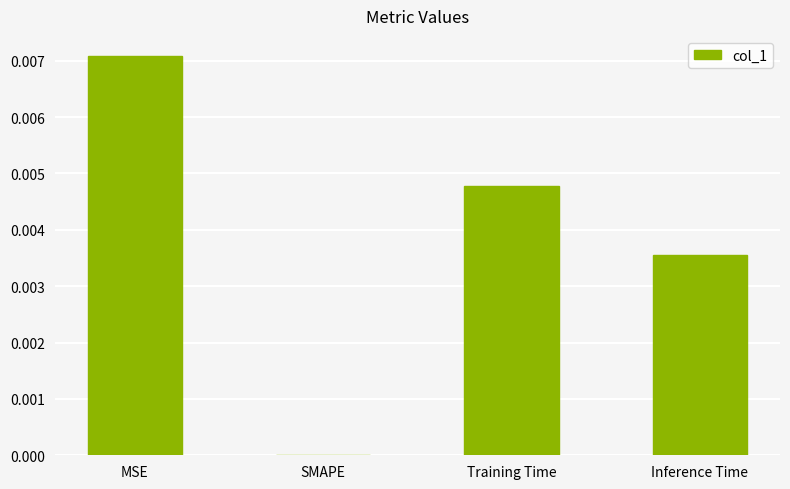

Between SMAPE and MSE, which is larger?

MSE